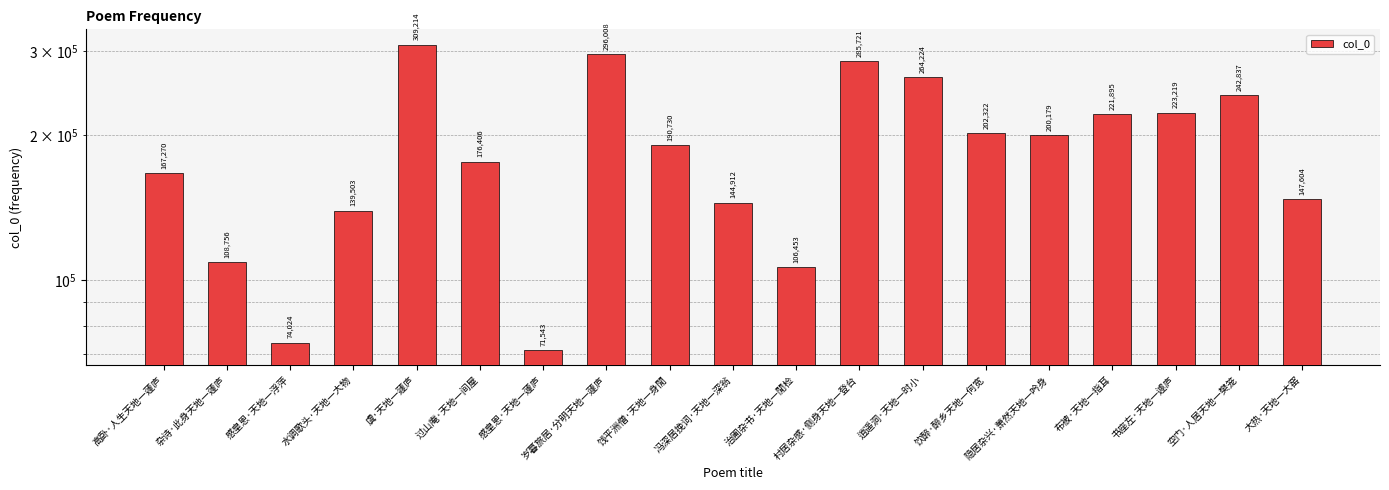

What is the label of the 7th bar from the left?

感皇恩·天地一蘧庐